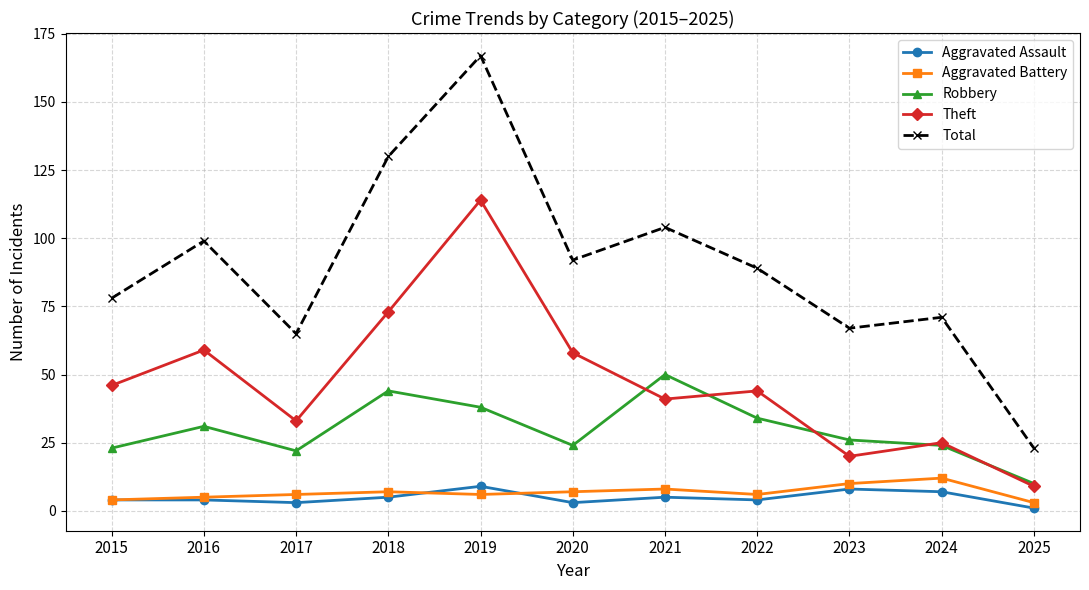

At how many categories does at least one series exceed 72?

7